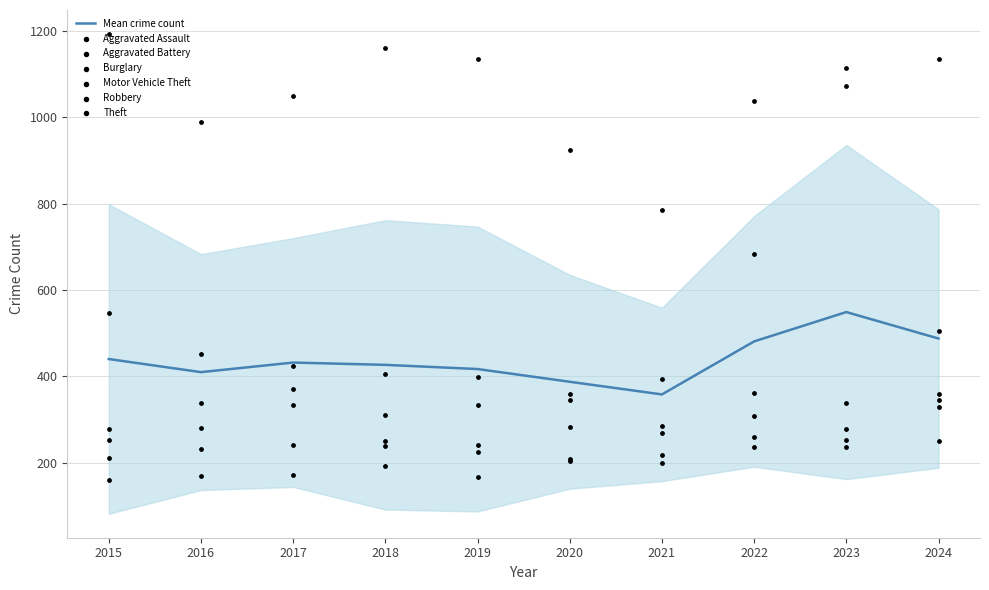

Which series has the largest total across all categories?

Theft